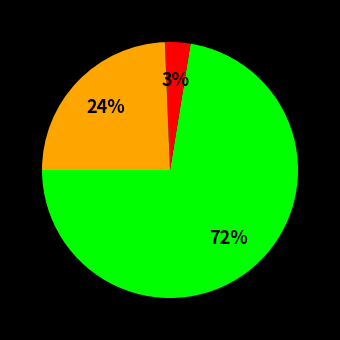

Is there a majority slice in this chart?

Yes